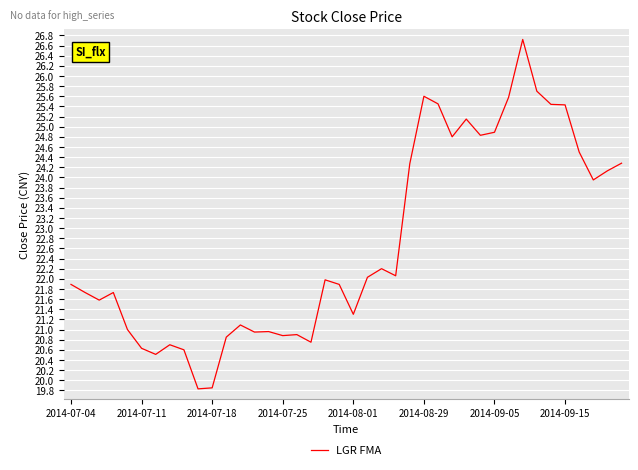

How many lines are shown in the chart?

1